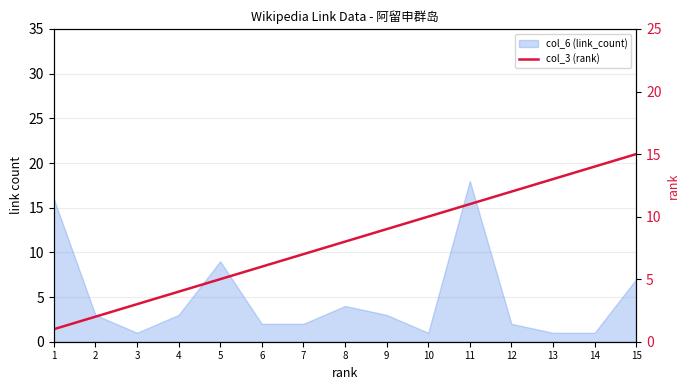

At which label does the data first exceed 8?

9